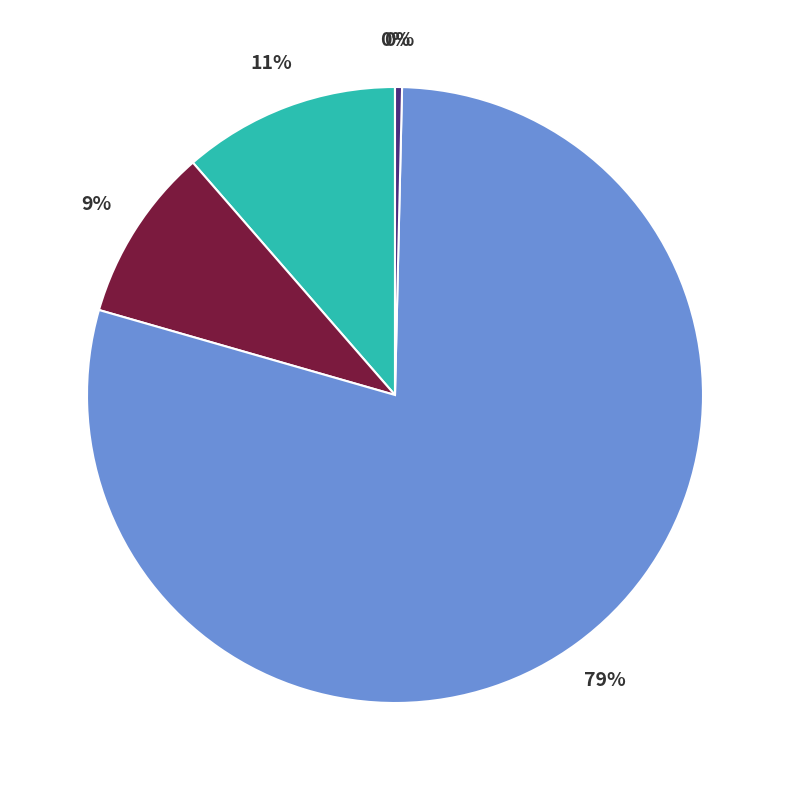

To the nearest percent, what is the average slice percentage?

20%